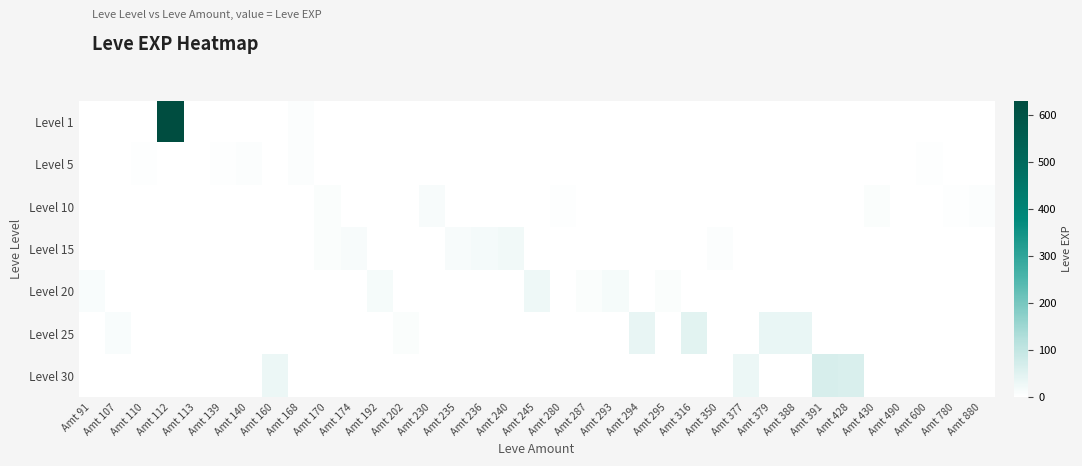

What is the average value of the Level 20 series?

3